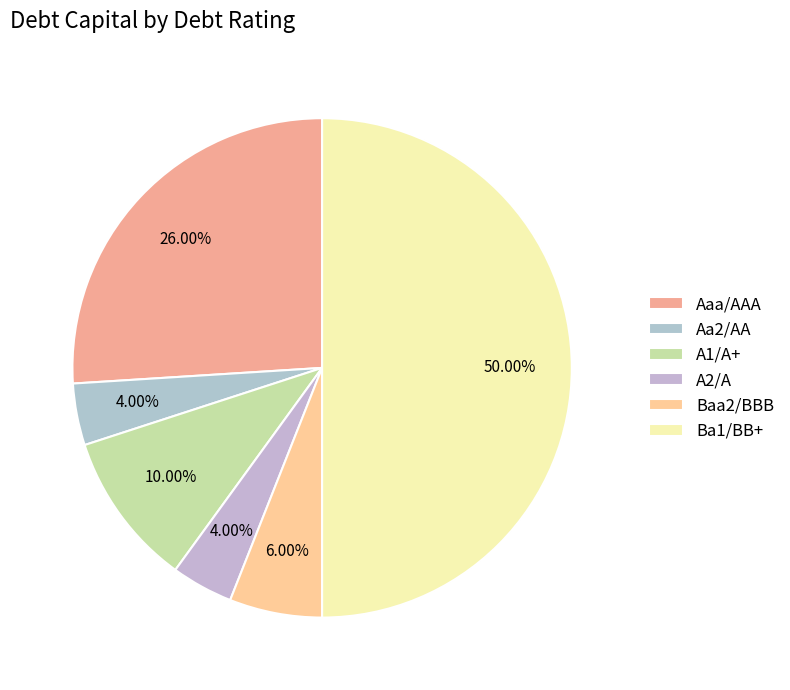

To the nearest percent, what is the difference between the Ba1/BB+ and Aaa/AAA slice percentages?

24%